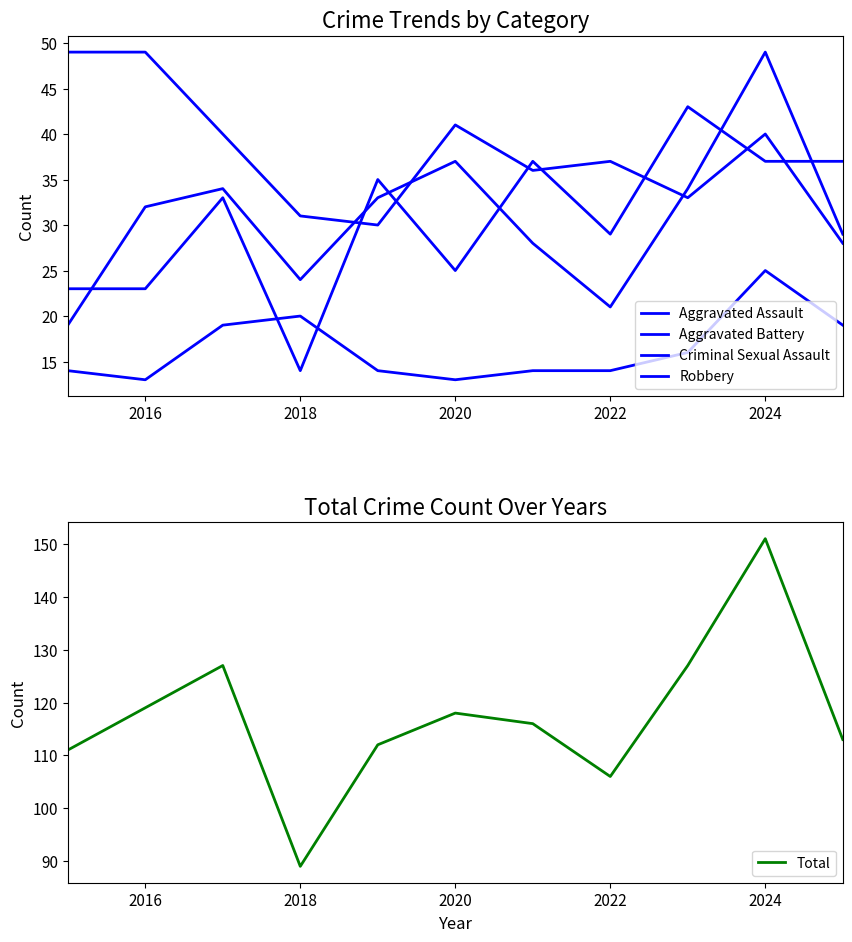

True or false: Total has a value of 32 at 2020.

False